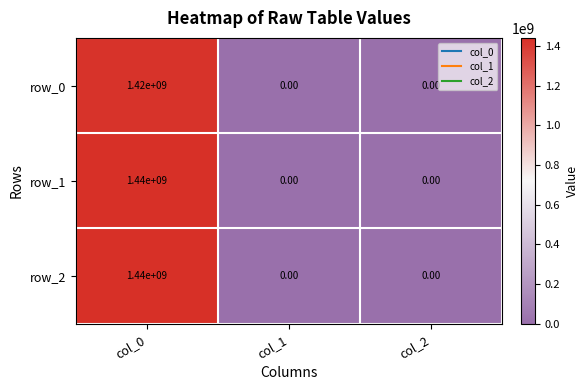

What is the difference between the maximum and minimum values in the row_2 series?

1440000000